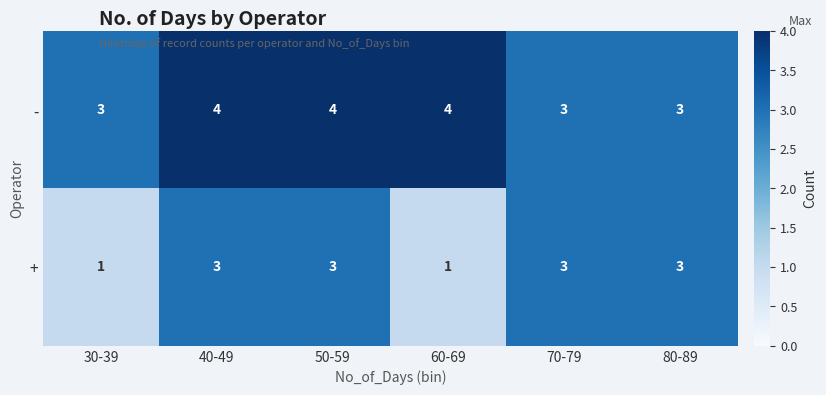

At 30-39, list the series in order from largest to smallest.

-, +